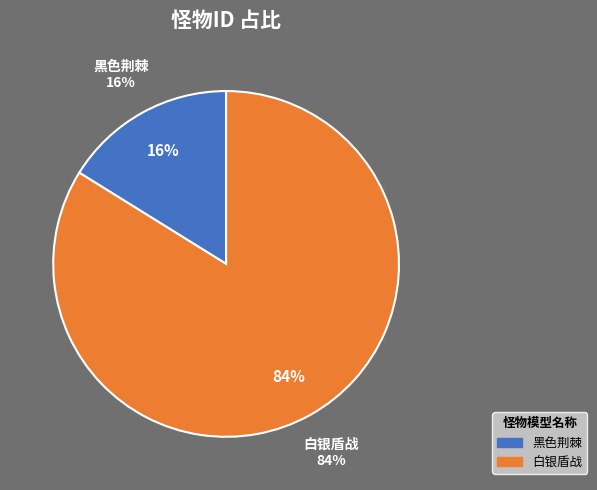

Rank the categories by value from lowest to highest.

黑色荆棘, 白银盾战